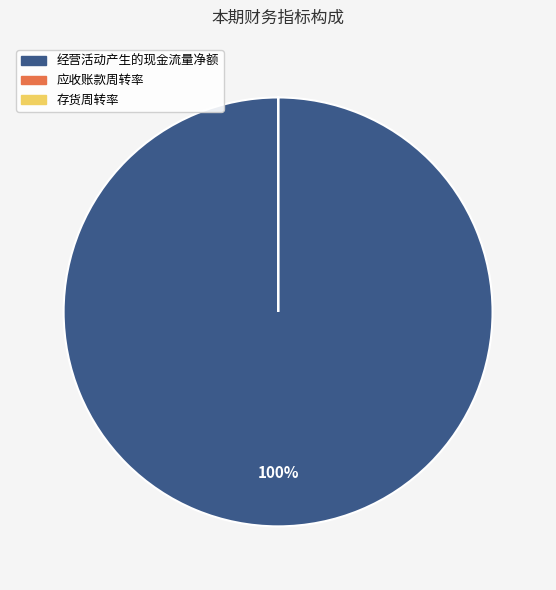

The 经营活动产生的现金流量净额 slice represents 100% of the pie. True or false?

True